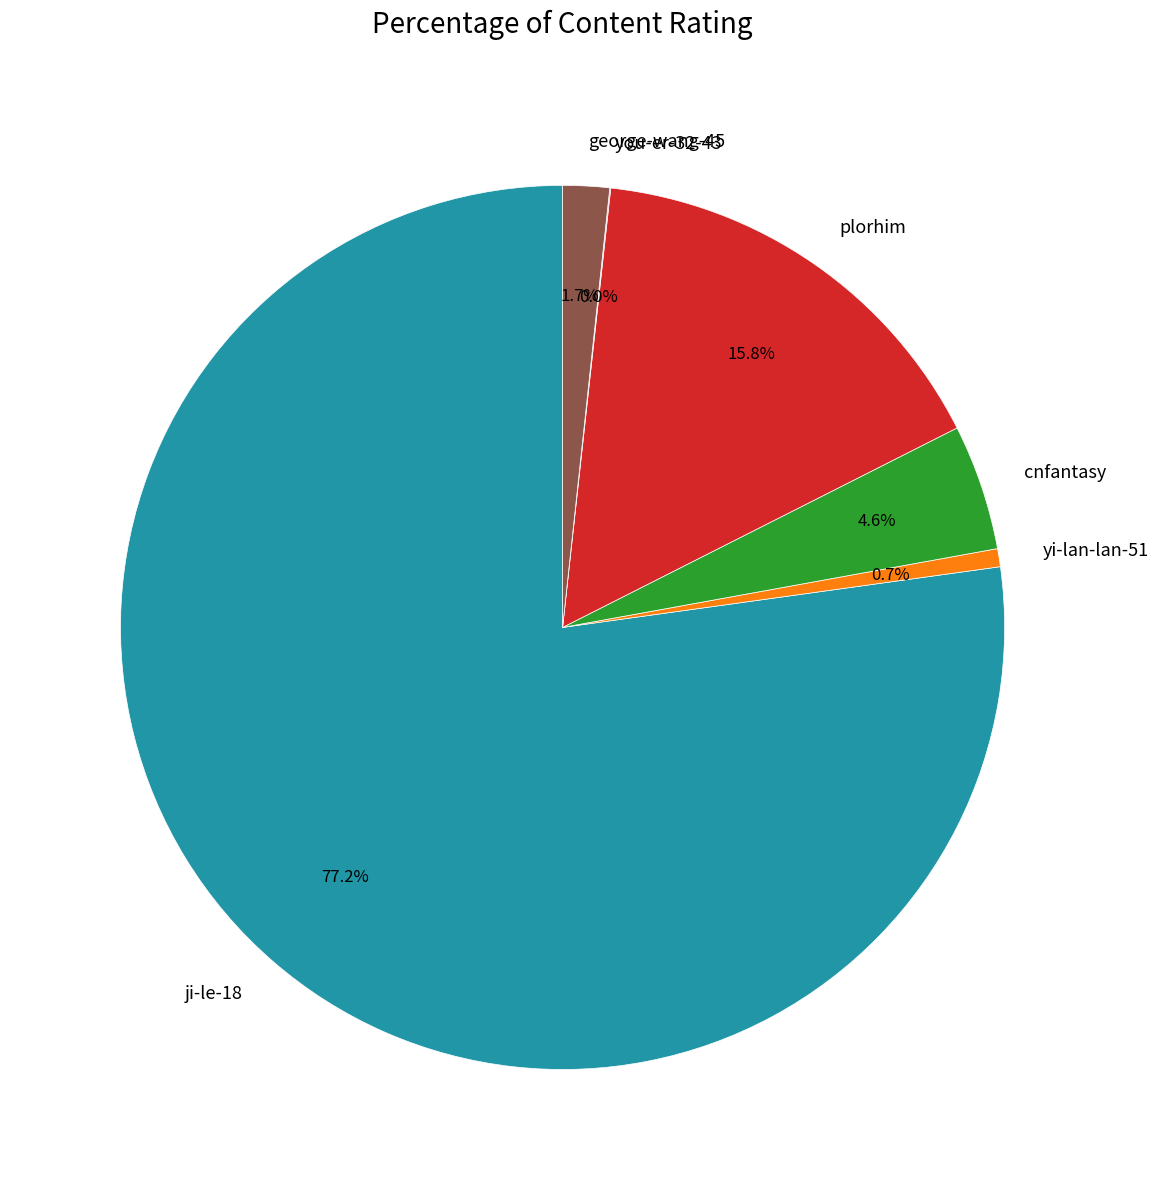

The cnfantasy slice represents 11% of the pie. True or false?

False